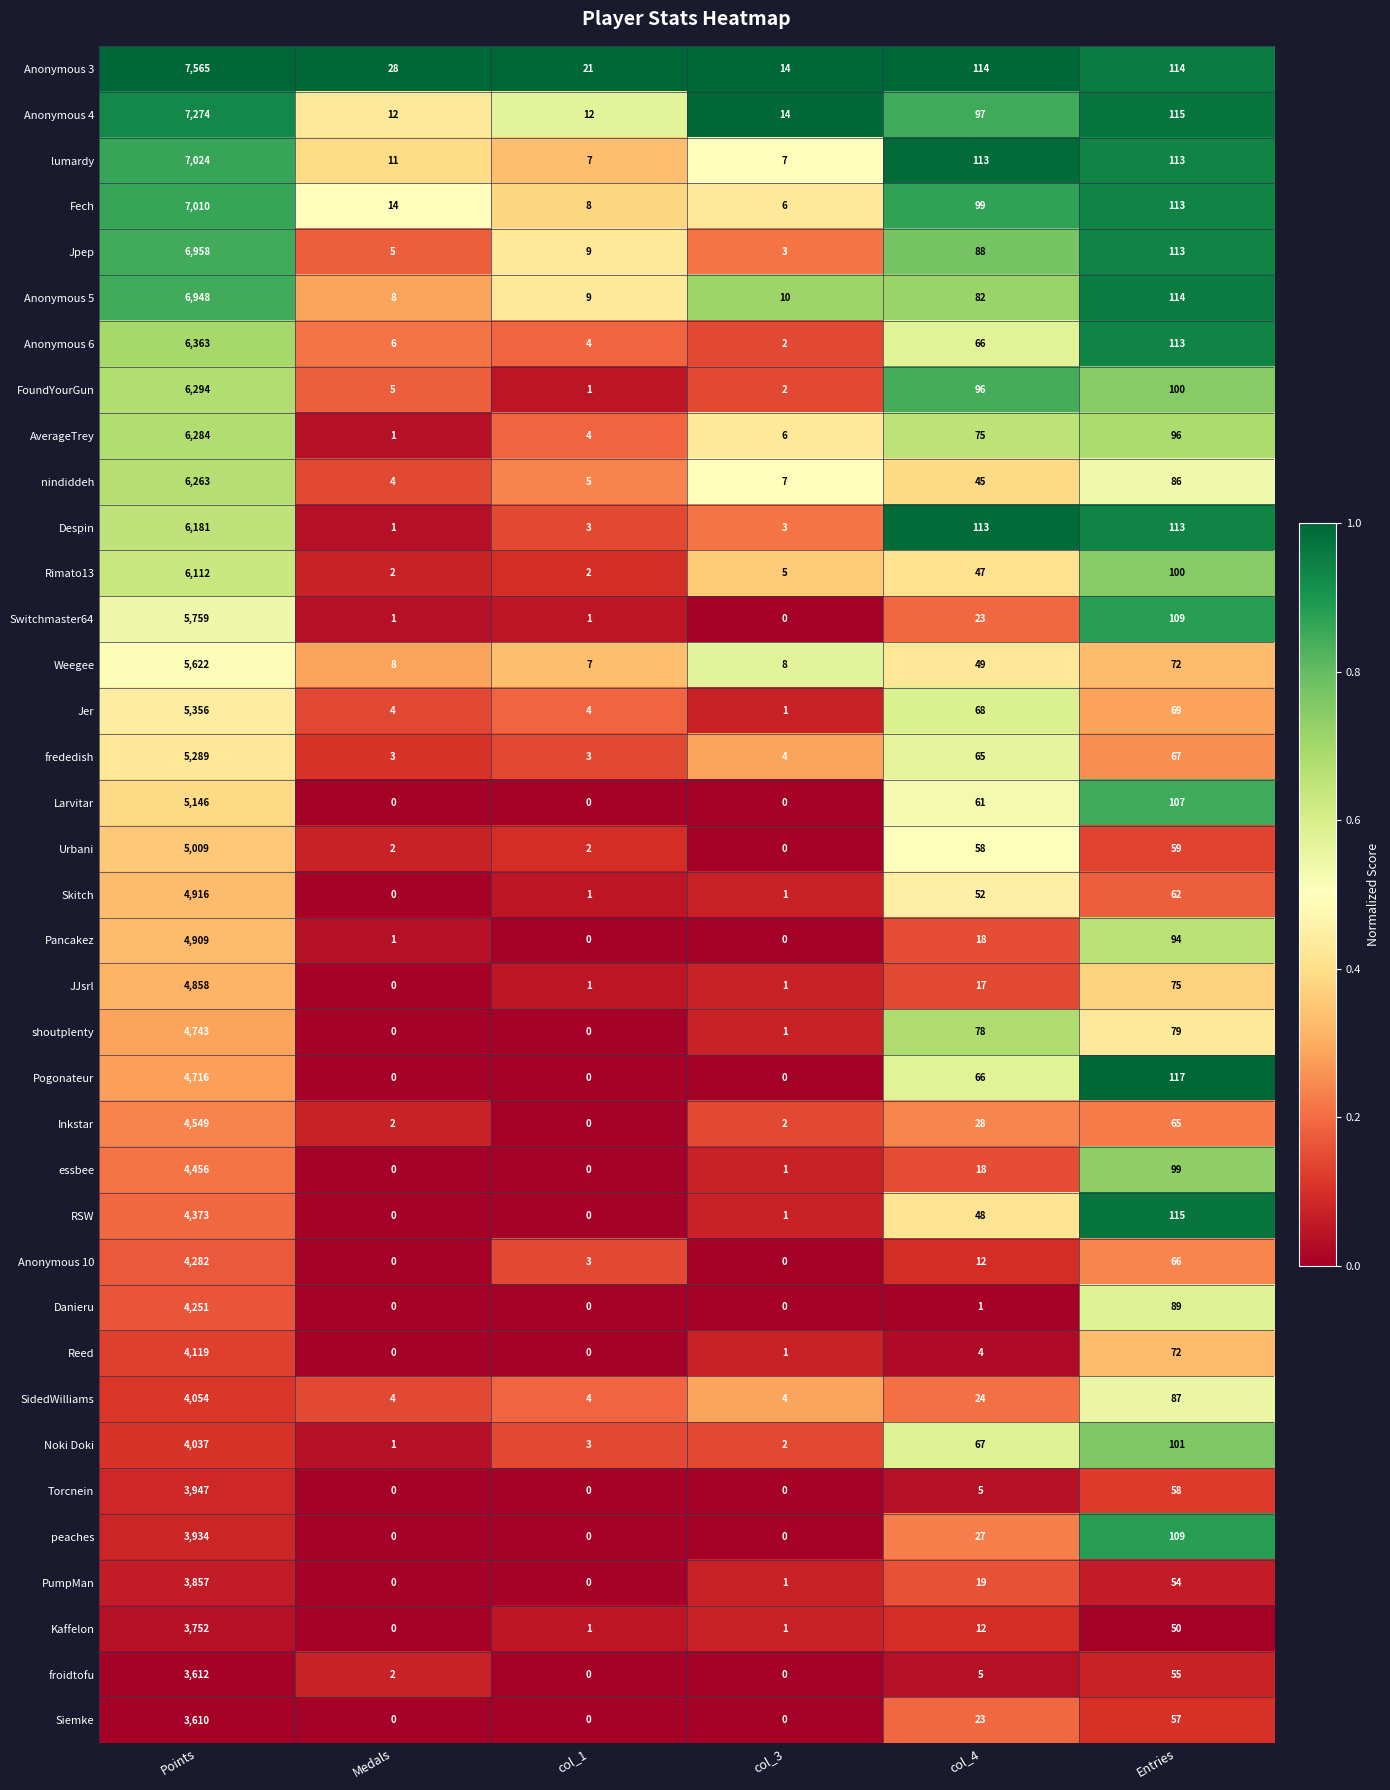

What is the difference between the second highest and minimum values in the Torcnein series?

58